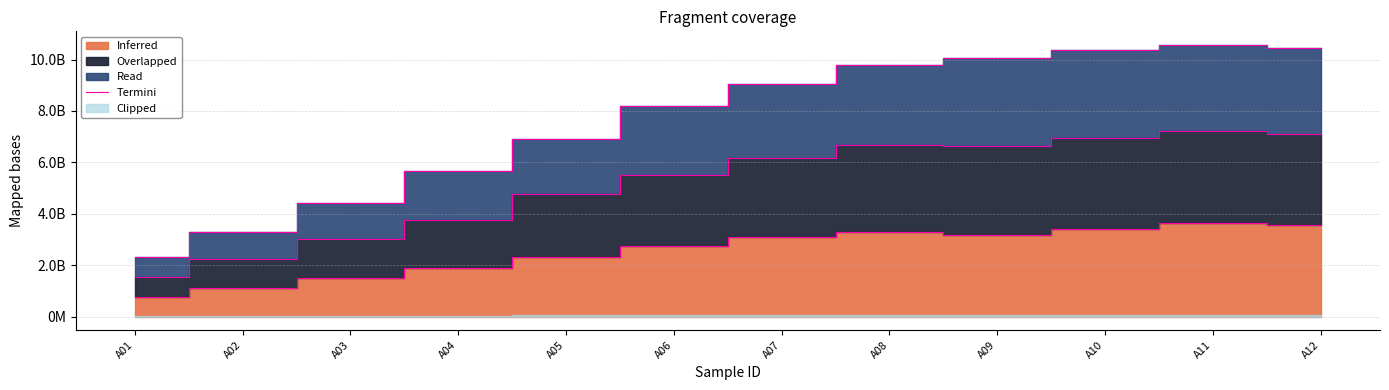

Rank the categories by value from lowest to highest.

A01, A02, A03, A04, A05, A06, A07, A08, A09, A10, A12, A11